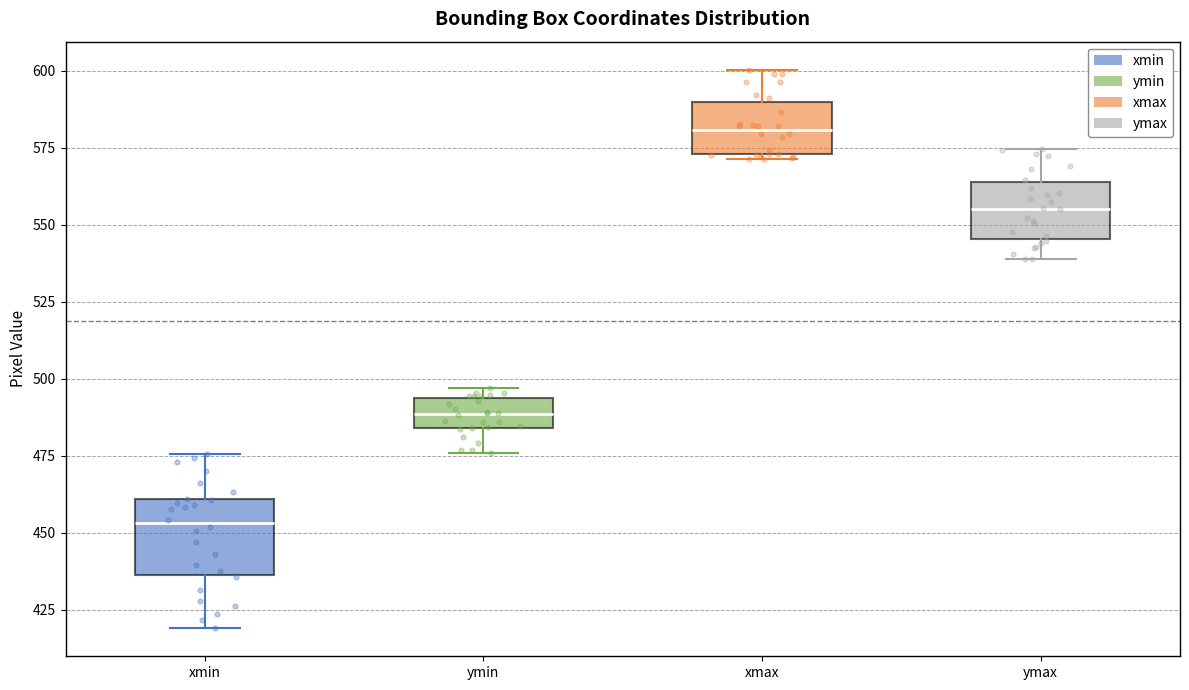

Which box's median line is the highest?

xmax